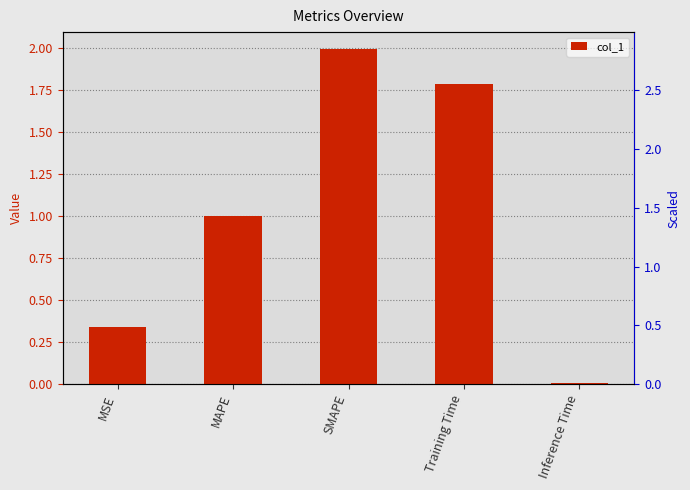

At which label is the value closest to 1?

MAPE